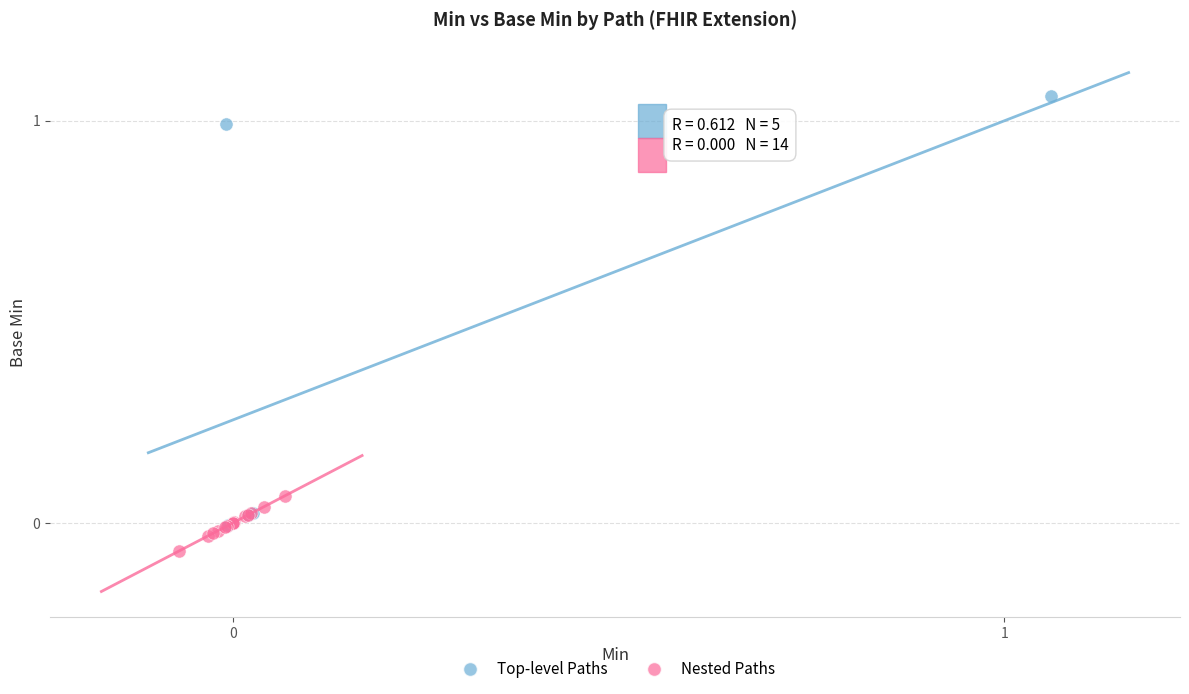

Which series reaches the minimum Y coordinate?

Nested Paths